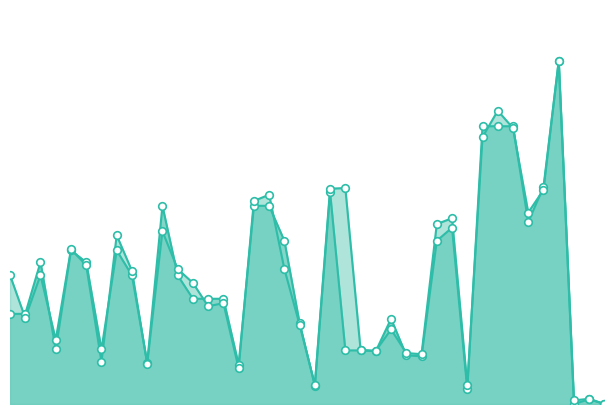

Is the value of y1 at 12 greater than the value of y0 at 22?

Yes